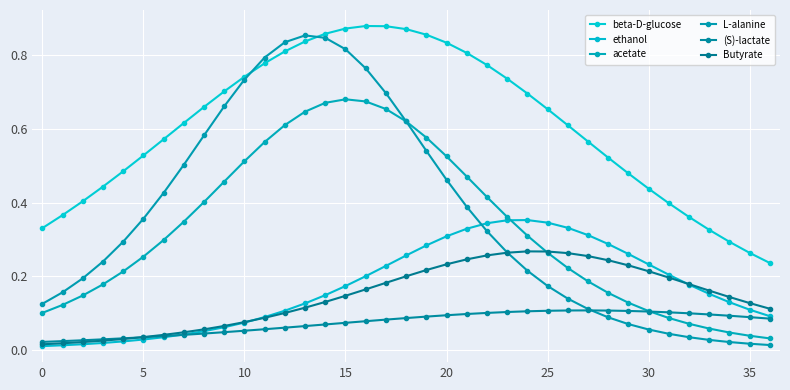

Is this an area chart (filled region under the line)?

No